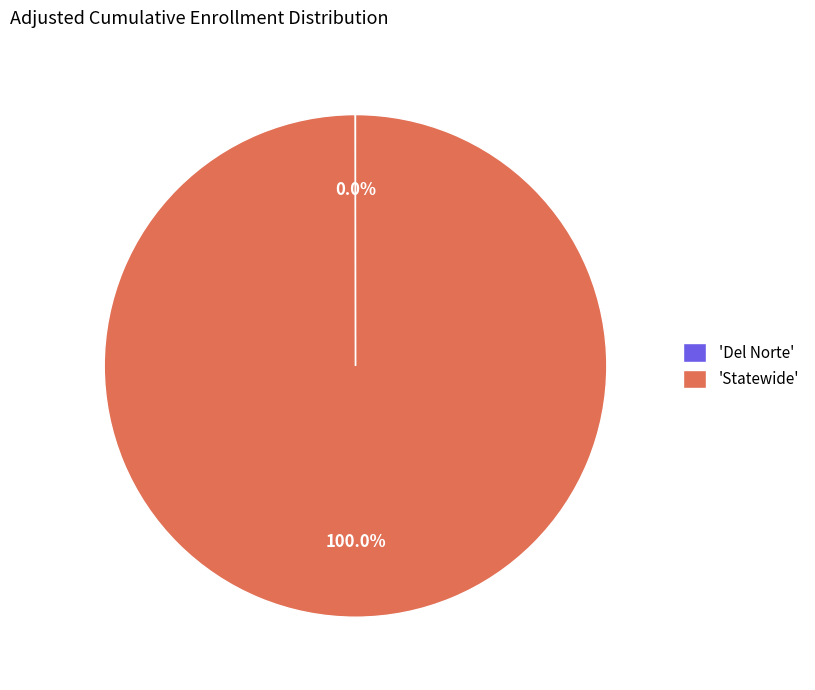

What is the largest slice in the pie chart?

'Statewide'